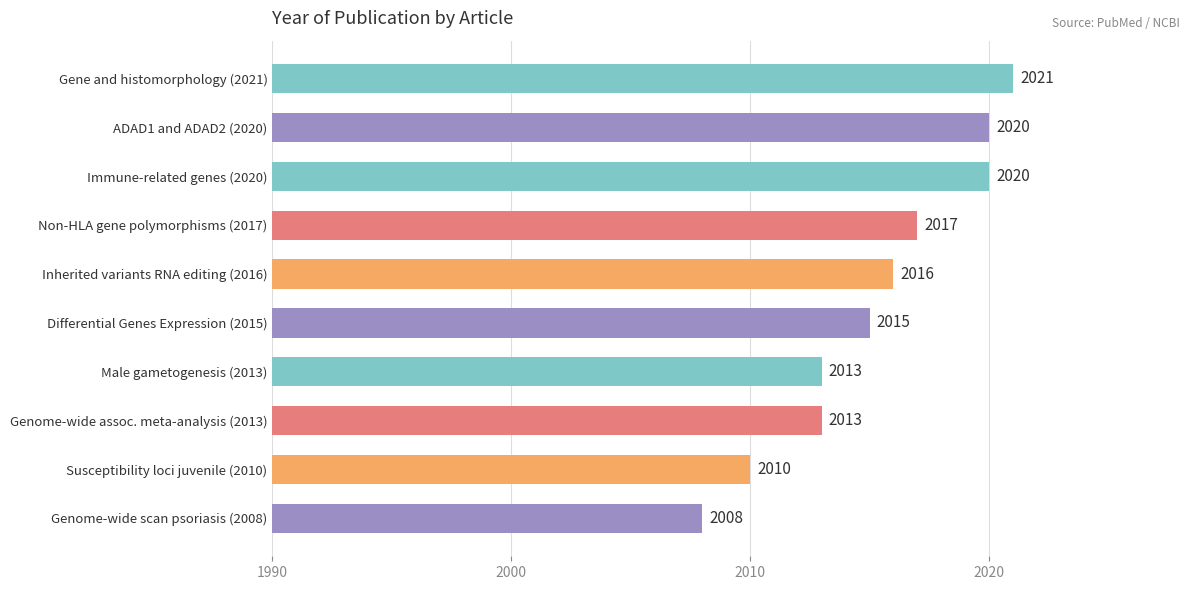

Are the bars horizontal?

Yes